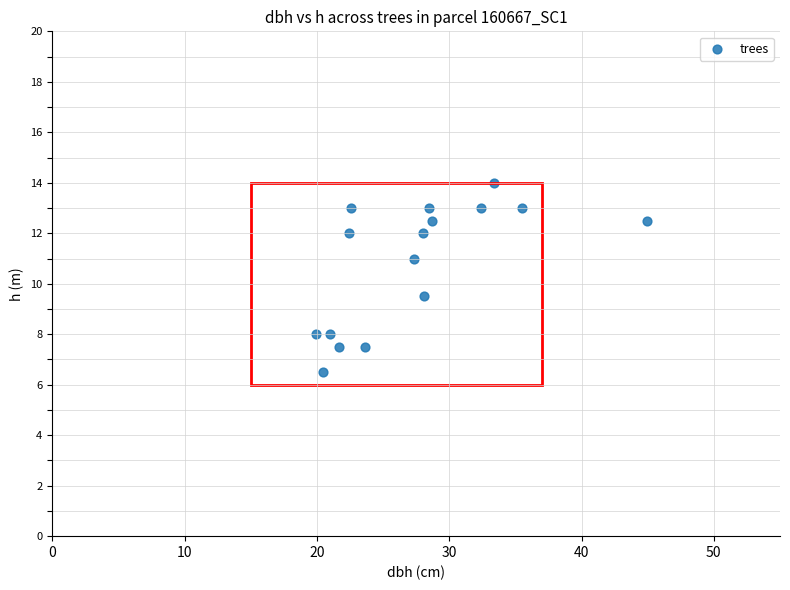

What Y value in the scatter plot is closest to 10?

9.5